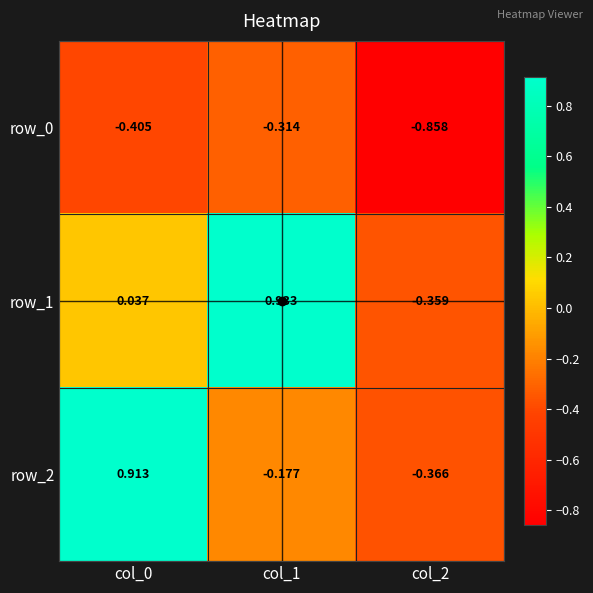

Is the value of row_1 at col_0 greater than the value of row_2 at col_2?

Yes